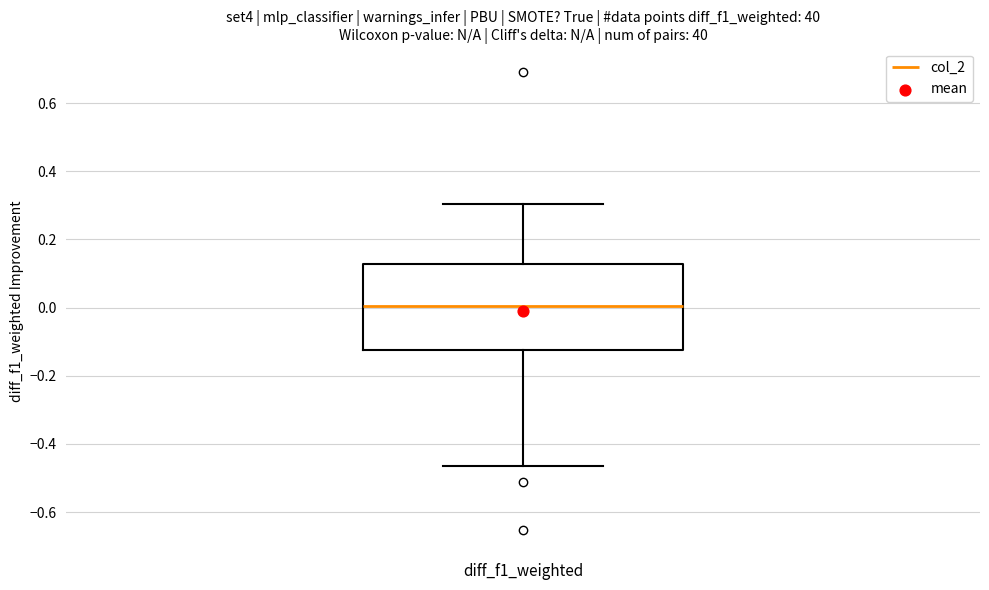

Where does the median line of the box for diff_f1_weighted sit on the y-axis? The values are not printed on the chart, so give them approximately, as read against the axis.

0.00